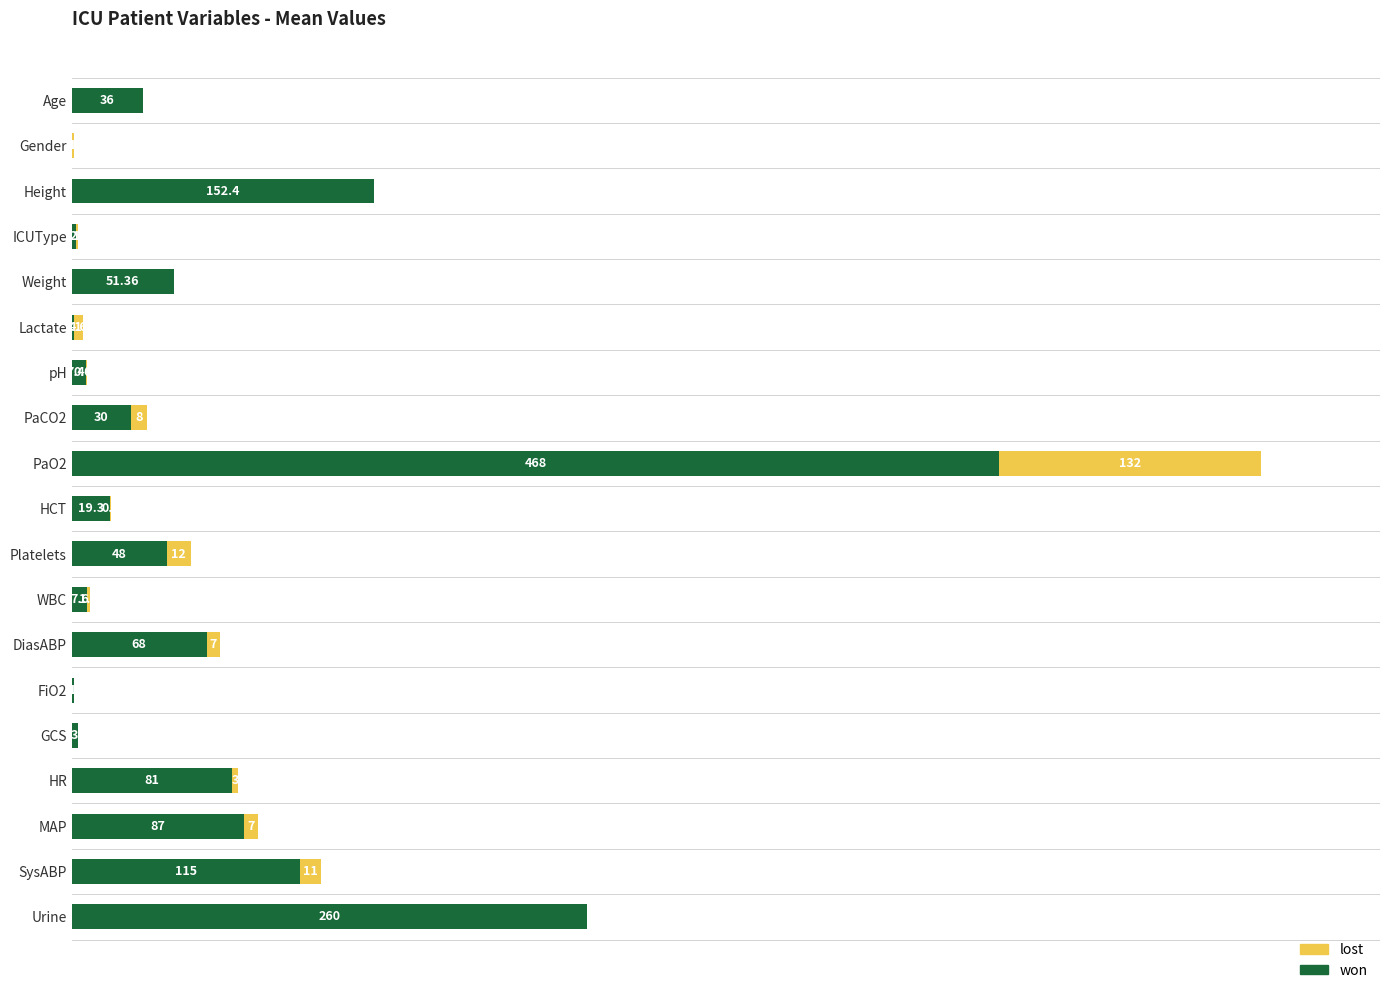

Where is won nearest to the value 234?

Urine